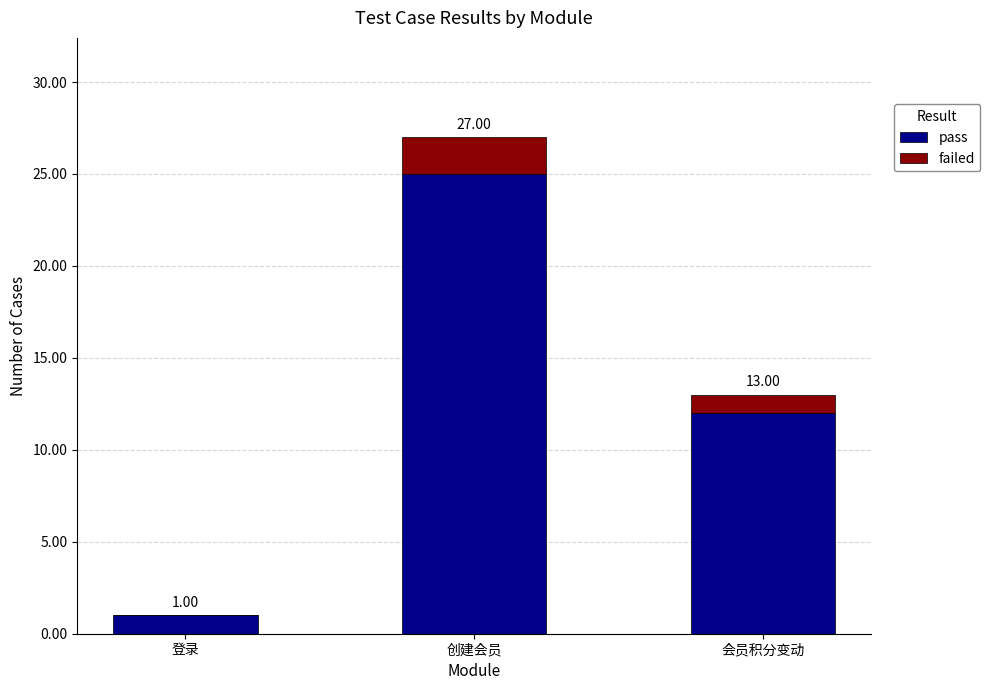

Are the bars grouped side by side (vs. stacked)?

No